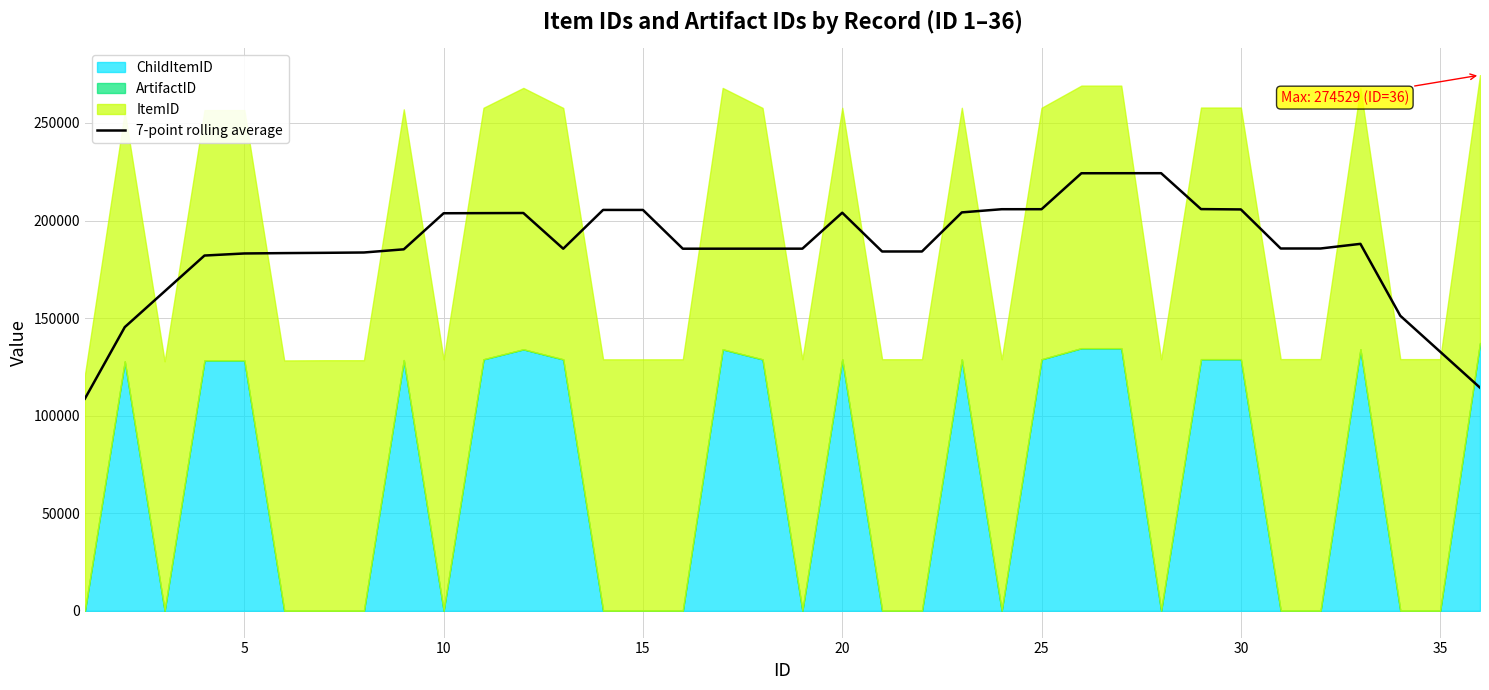

Count the number of values greater than 185584.

18